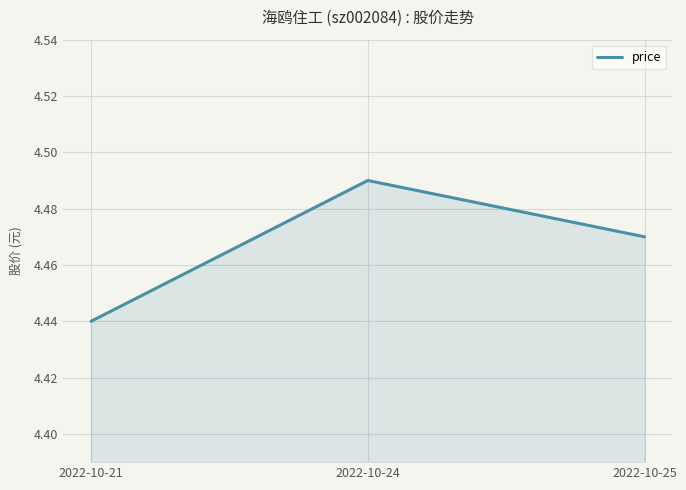

At which category does the chart reach its minimum across all series?

2022-10-21